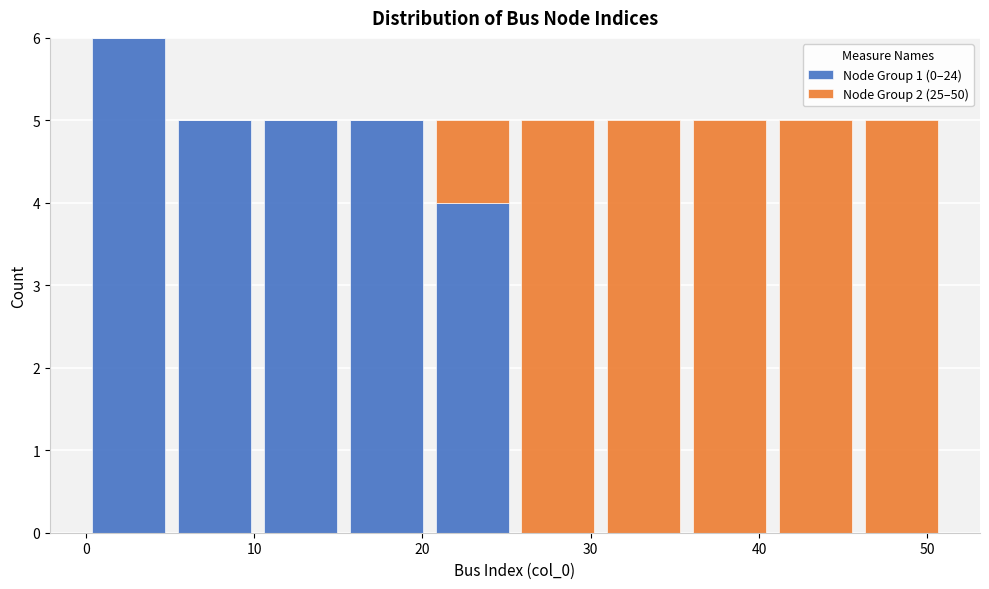

Which range on the x-axis has the tallest stacked bar (by total height)?

0.0 to 5.1